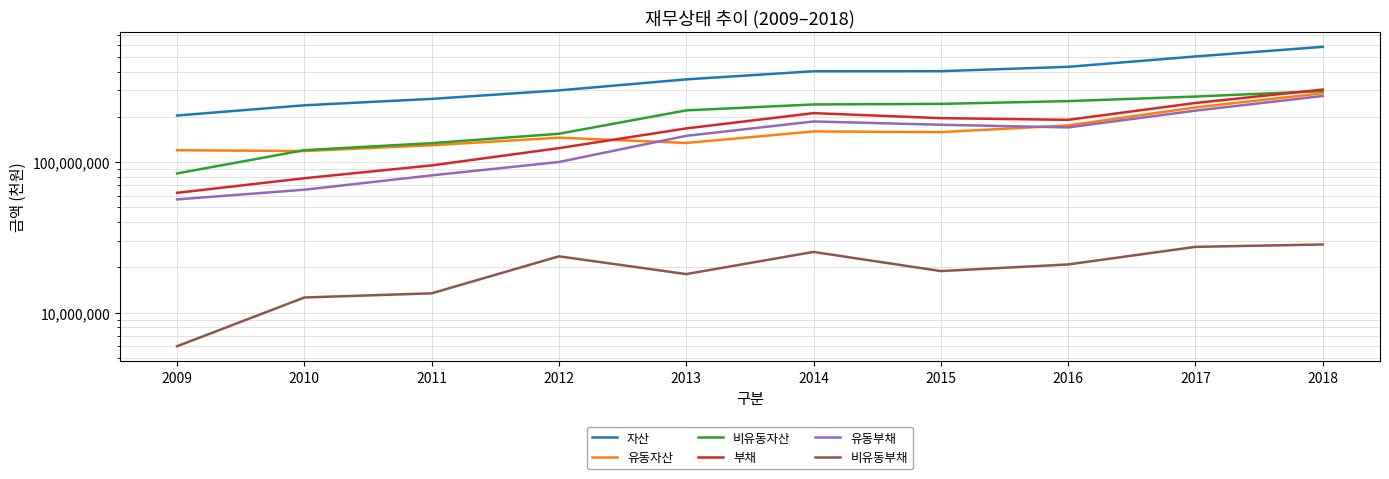

Between 2010 and 2018, which is larger?

2018